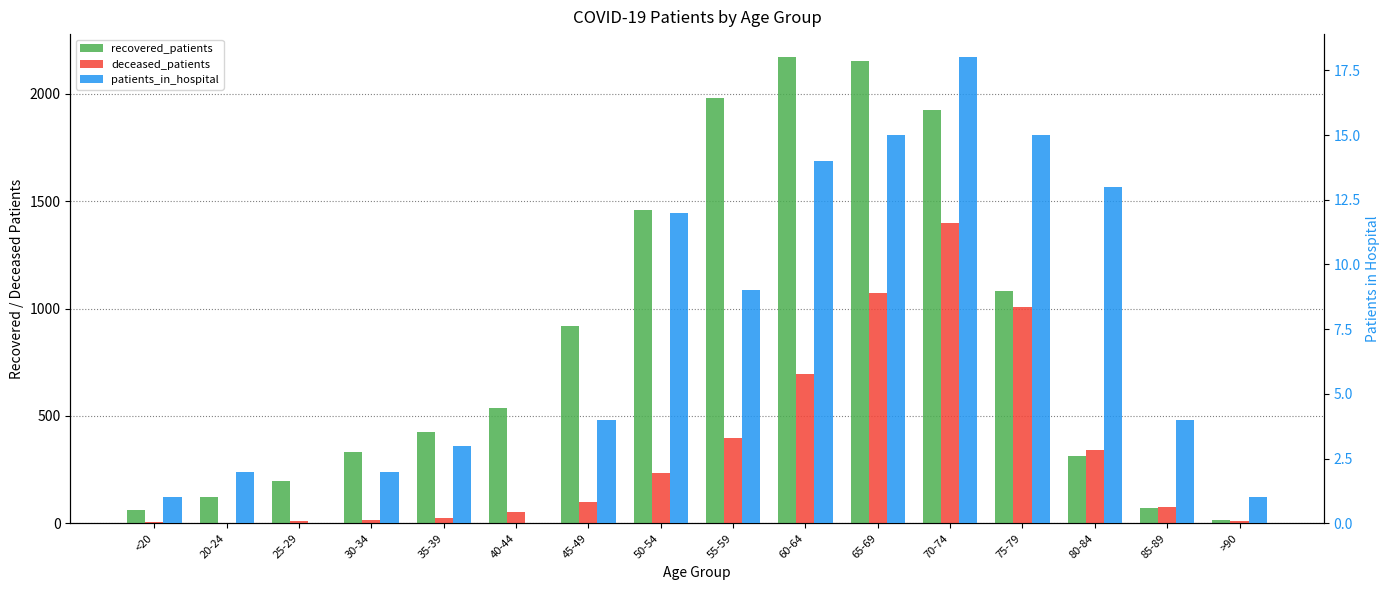

How many bars are there in each group?

3